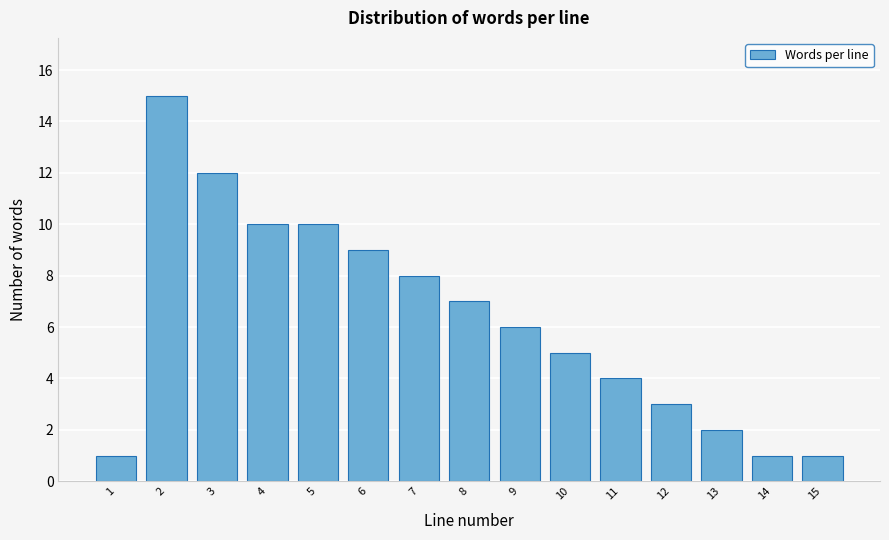

Reading left to right, extract all data points from this chart.

1	15	12	10	10	9	8	7	6	5	4	3	2	1	1